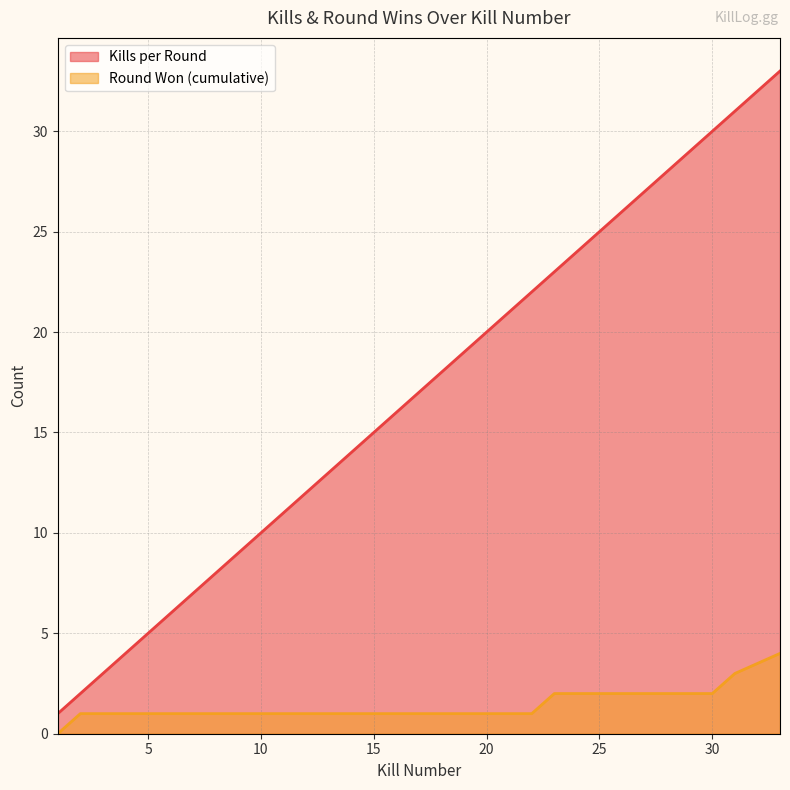

What is the value of the Round Won (cumulative) point at the 9th from the left?

2